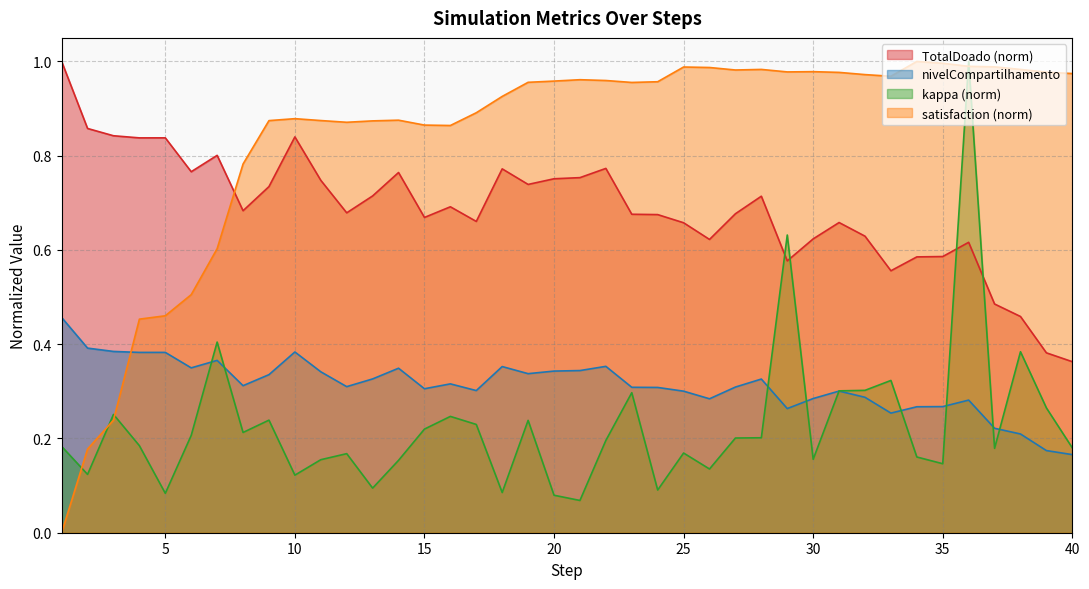

What is the highest value of the nivelCompartilhamento series?

0.5